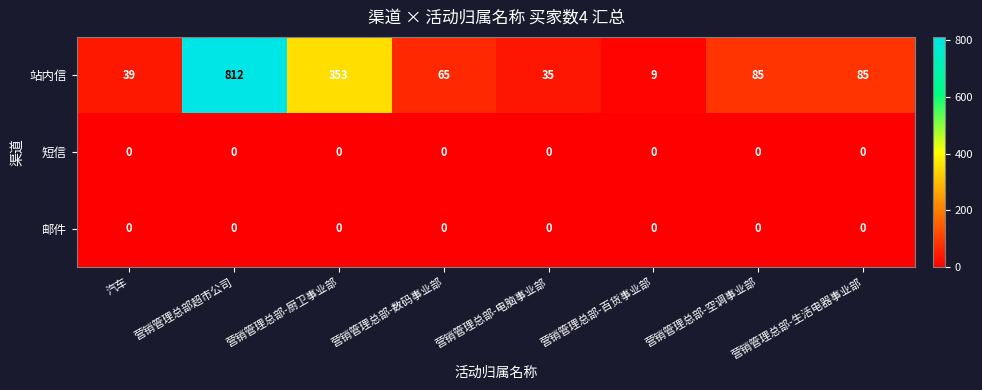

Is it true that 邮件 equals 0 at 营销管理总部-数码事业部?

True